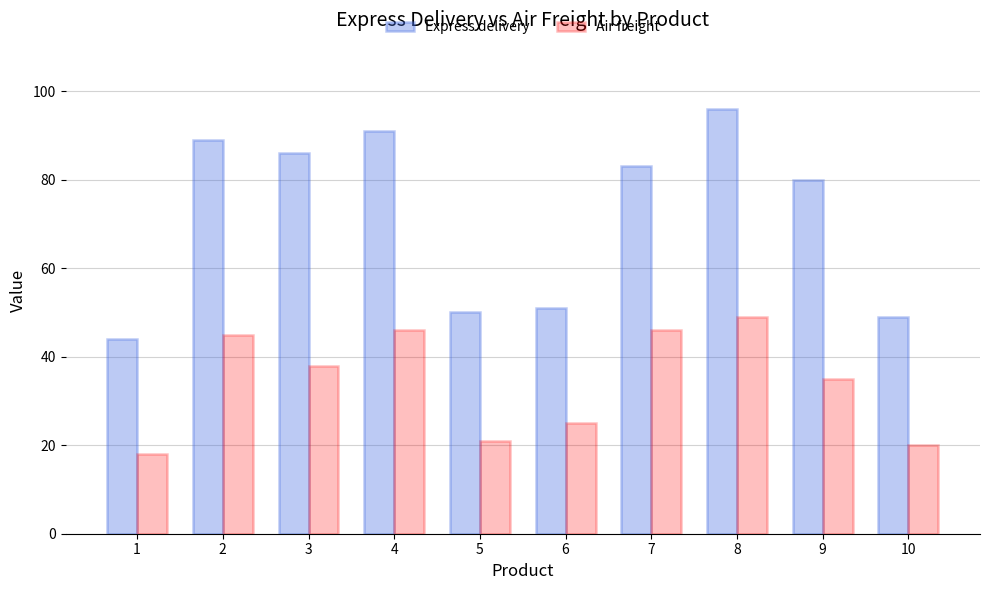

What are all the series names shown in the legend?

Express delivery, Air freight